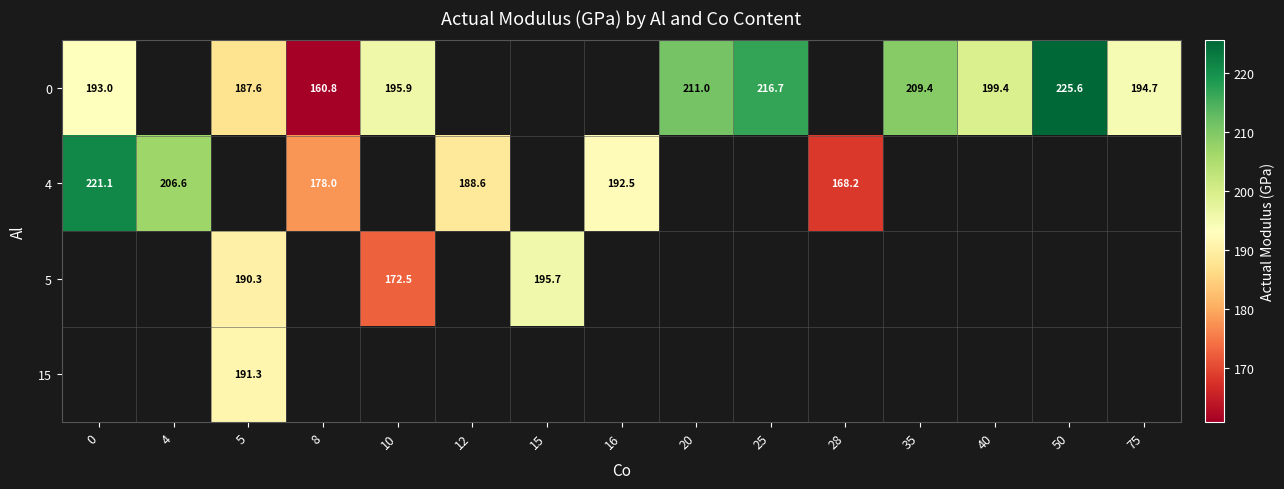

What is the maximum value shown in the chart?

225.6